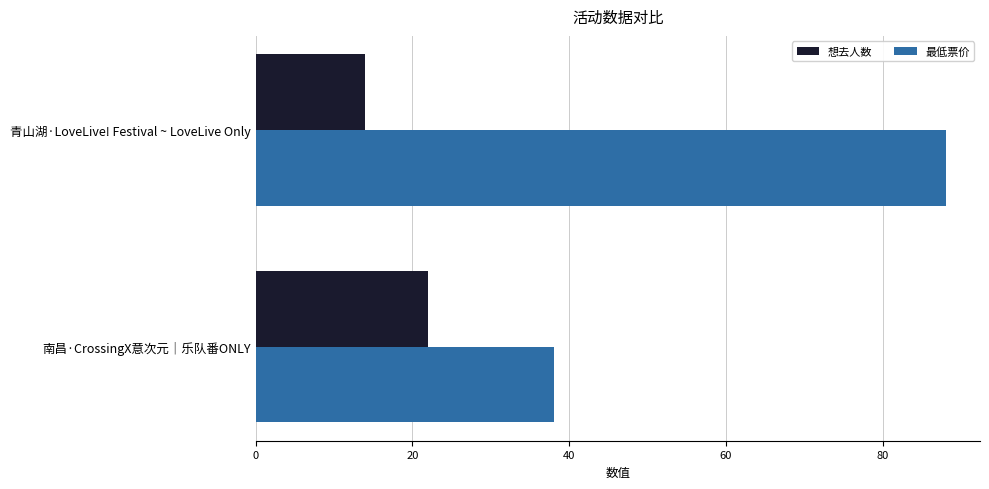

What is the sum of the 最低票价 values at 南昌·CrossingX意次元｜乐队番ONLY and 青山湖·LoveLive! Festival ~ LoveLive Only?

126